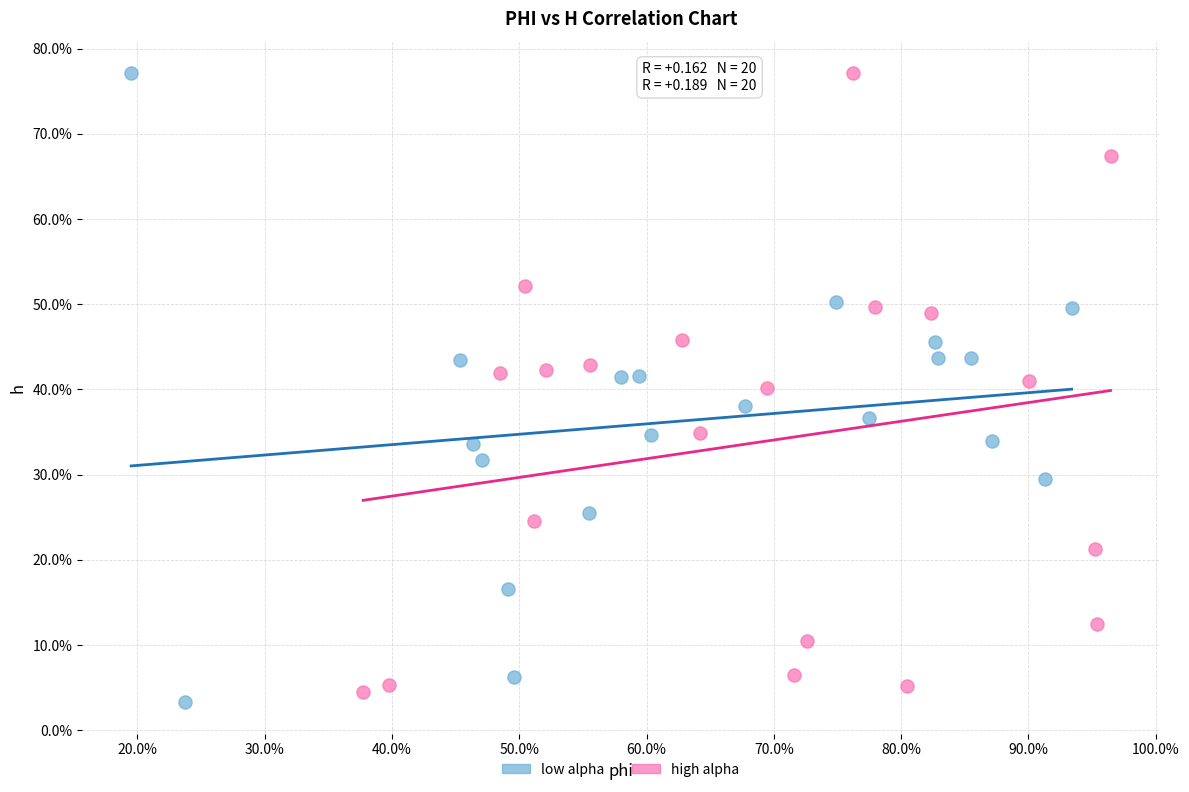

Which series contains the lowest Y value?

low alpha